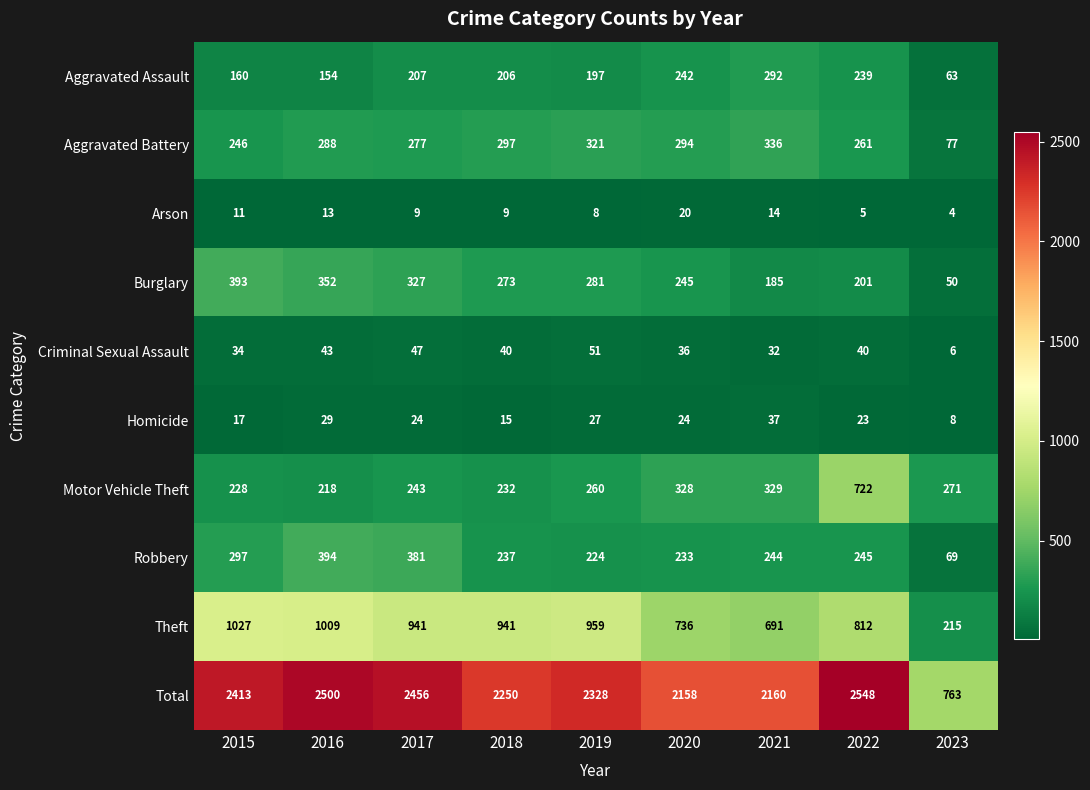

Where is Total nearest to the value 1655?

2020